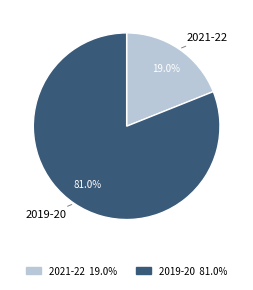

What is the smallest slice in the pie chart?

2021-22